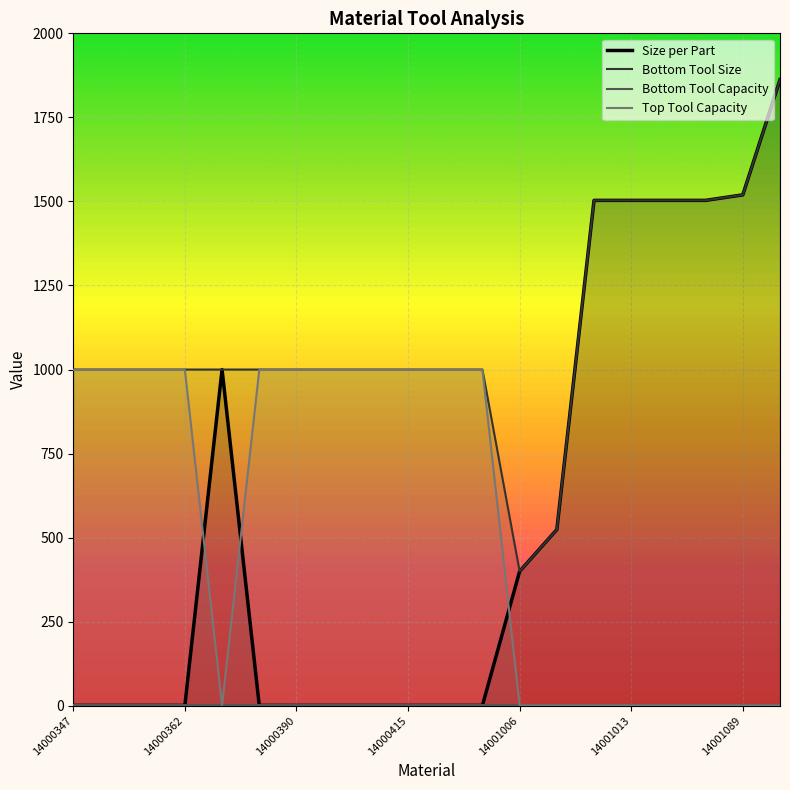

True or false: Bottom Tool Size has a value of 1503.2 at 14001013.

True